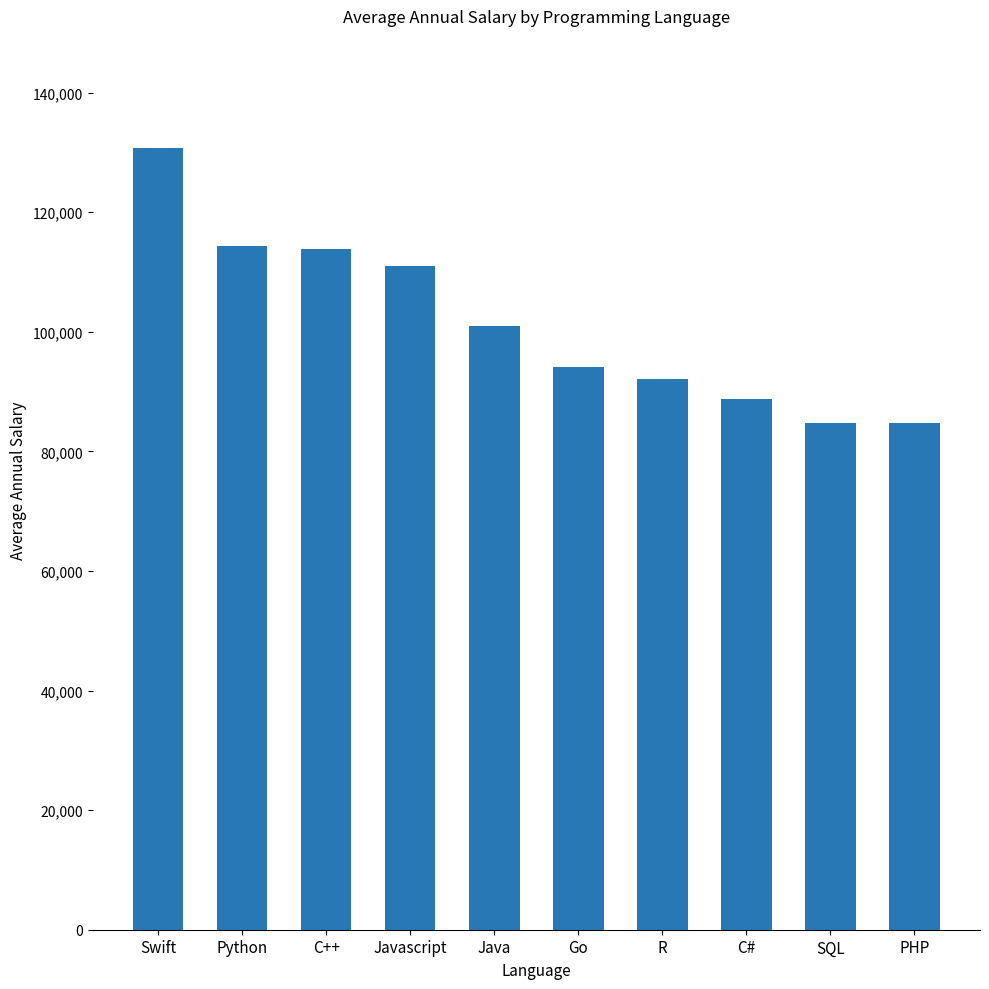

What is the label of the 3rd bar from the left?

C++